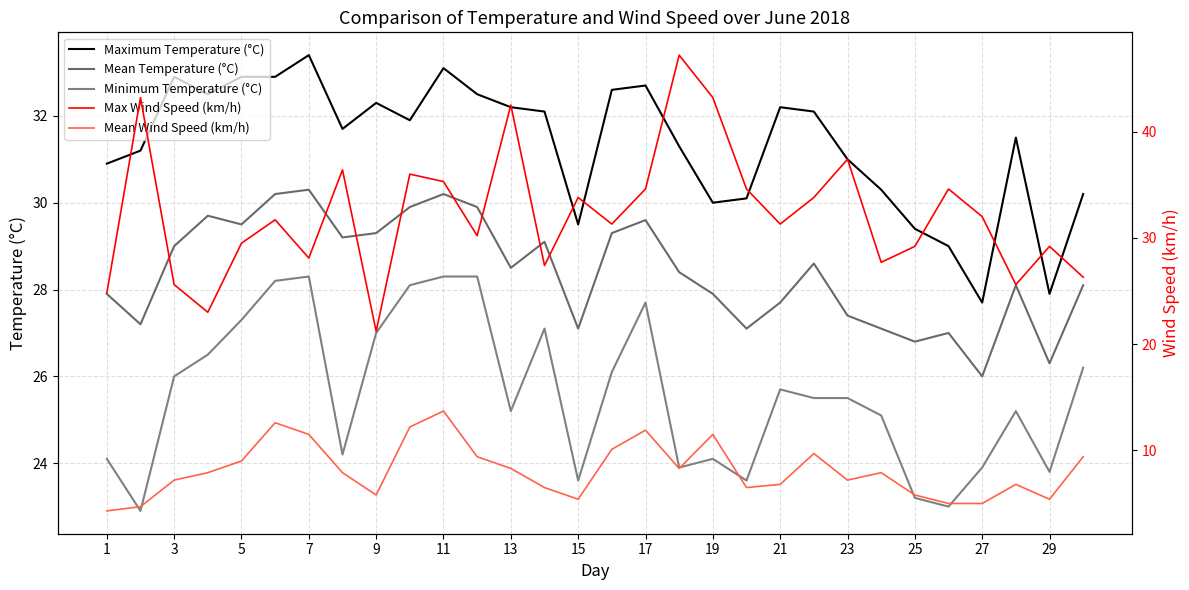

Reading left to right, list all the values displayed in this chart.

Maximum Temperature (°C): 30.9	31.2	32.9	32.5	32.9	32.9	33.4	31.7	32.3	31.9	33.1	32.5	32.2	32.1	29.5	32.6	32.7	31.3	30.0	30.1	32.2	32.1	31.0	30.3	29.4	29.0	27.7	31.5	27.9	30.2
Mean Temperature (°C): 27.9	27.2	29.0	29.7	29.5	30.2	30.3	29.2	29.3	29.9	30.2	29.9	28.5	29.1	27.1	29.3	29.6	28.4	27.9	27.1	27.7	28.6	27.4	27.1	26.8	27.0	26.0	28.1	26.3	28.1
Minimum Temperature (°C): 24.1	22.9	26.0	26.5	27.3	28.2	28.3	24.2	27.0	28.1	28.3	28.3	25.2	27.1	23.6	26.1	27.7	23.9	24.1	23.6	25.7	25.5	25.5	25.1	23.2	23.0	23.9	25.2	23.8	26.2
Max Wind Speed (km/h): 24.8	43.2	25.6	23.0	29.5	31.7	28.1	36.4	21.2	36.0	35.3	30.2	42.5	27.4	33.8	31.3	34.6	47.2	43.2	34.6	31.3	33.8	37.4	27.7	29.2	34.6	32.0	25.6	29.2	26.3
Mean Wind Speed (km/h): 4.3	4.7	7.2	7.9	9.0	12.6	11.5	7.9	5.8	12.2	13.7	9.4	8.3	6.5	5.4	10.1	11.9	8.3	11.5	6.5	6.8	9.7	7.2	7.9	5.8	5.0	5.0	6.8	5.4	9.4